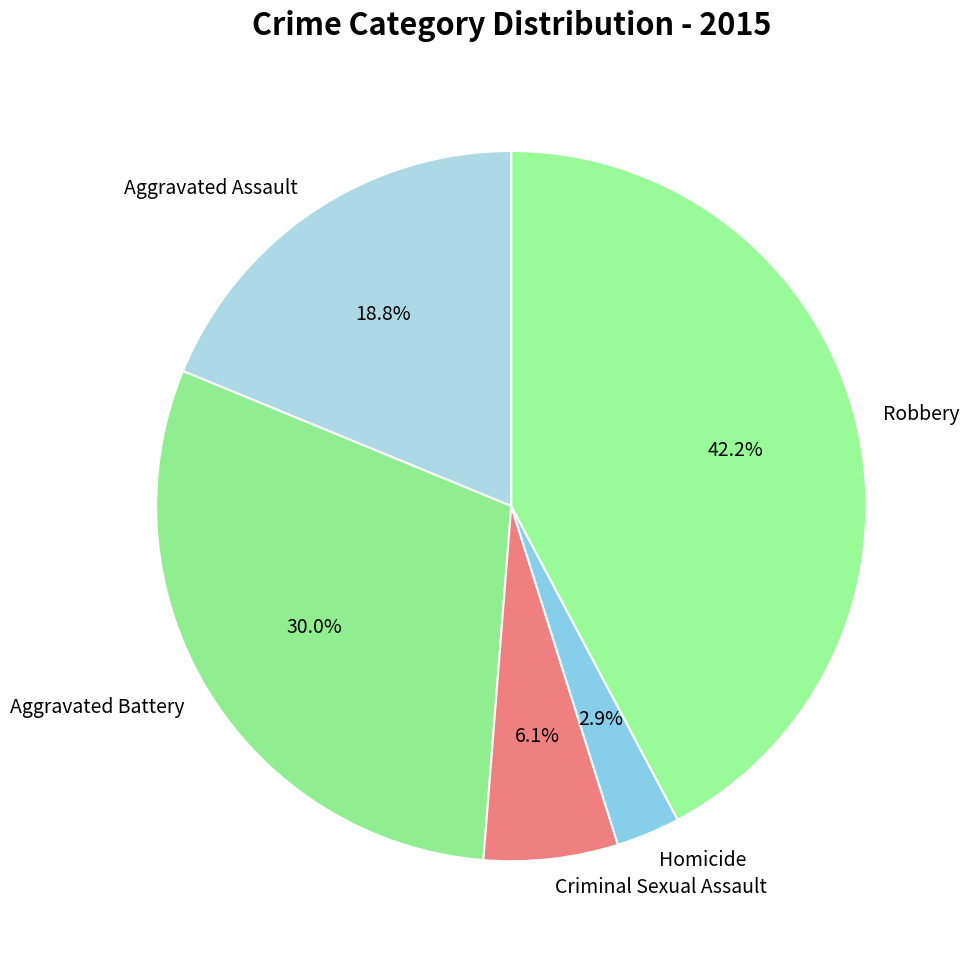

Rank the categories by value from highest to lowest.

Robbery, Aggravated Battery, Aggravated Assault, Criminal Sexual Assault, Homicide